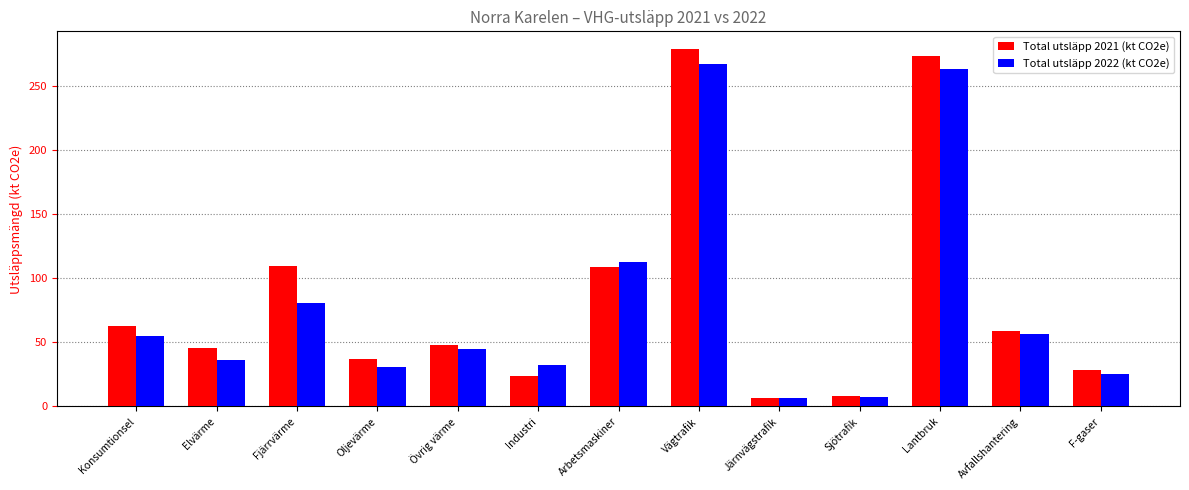

What is the difference between the maximum and second lowest values in the Total utsläpp 2022 (kt CO2e) series?

259.6